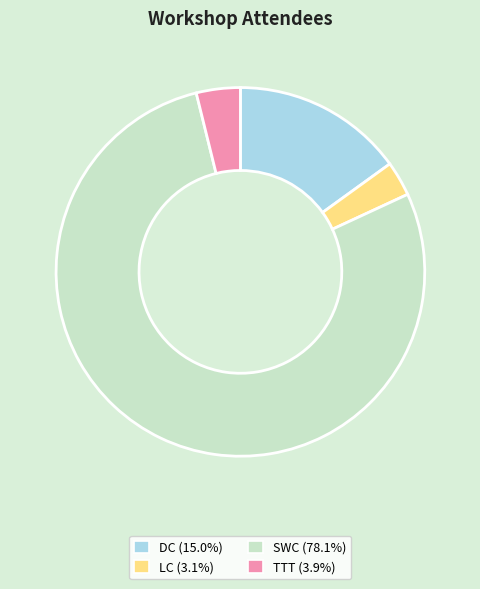

The DC slice represents 15% of the pie. True or false?

True